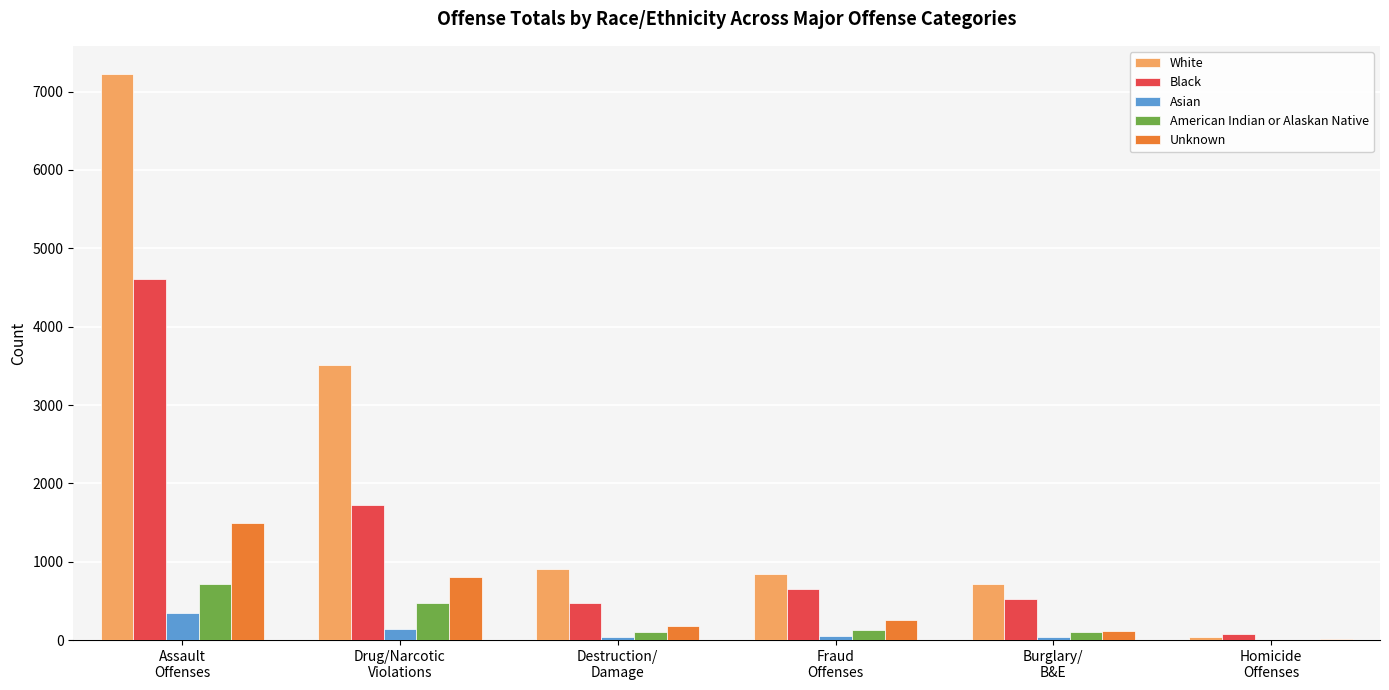

What is the sum of all Unknown values?

2867